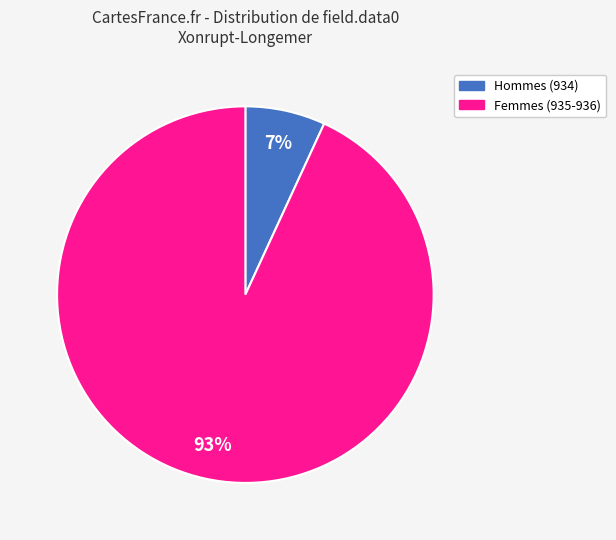

Is there any slice that represents more than half of the pie?

Yes